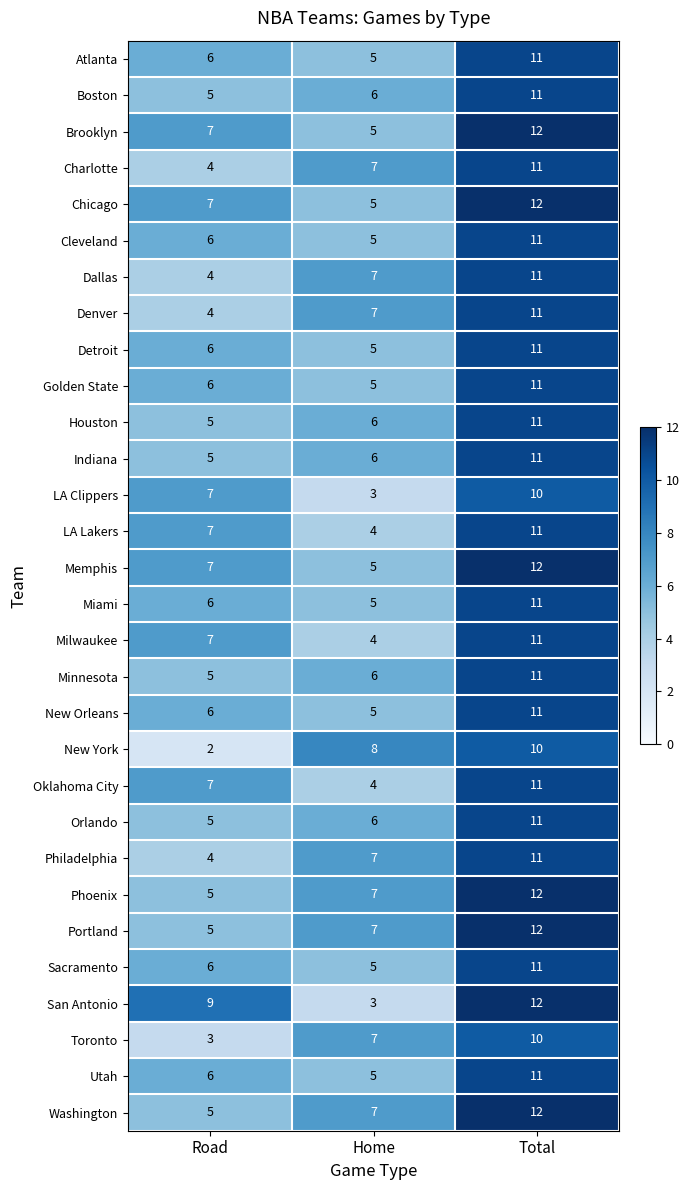

What is the total value across all series at Home?

167